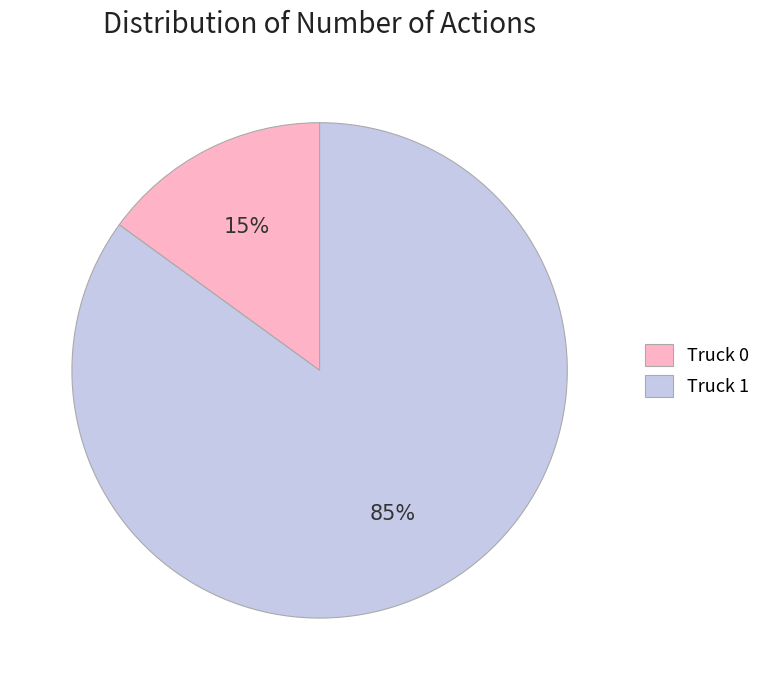

What is the largest slice in the pie chart?

Truck 1